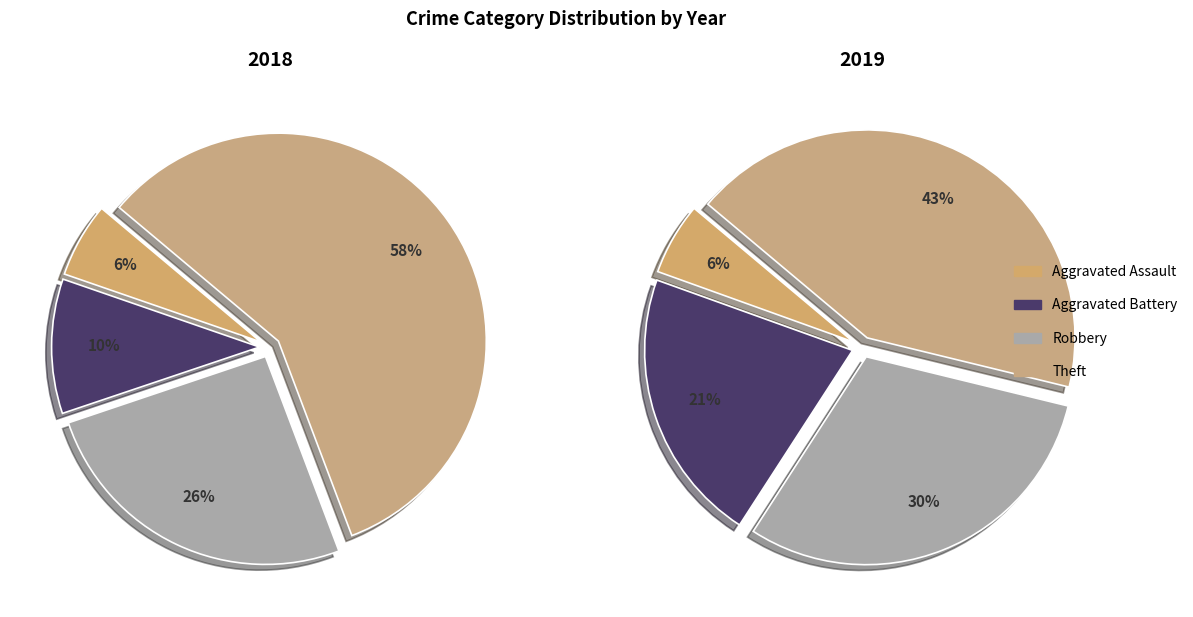

Does 3 account for over 50% of the chart?

Yes